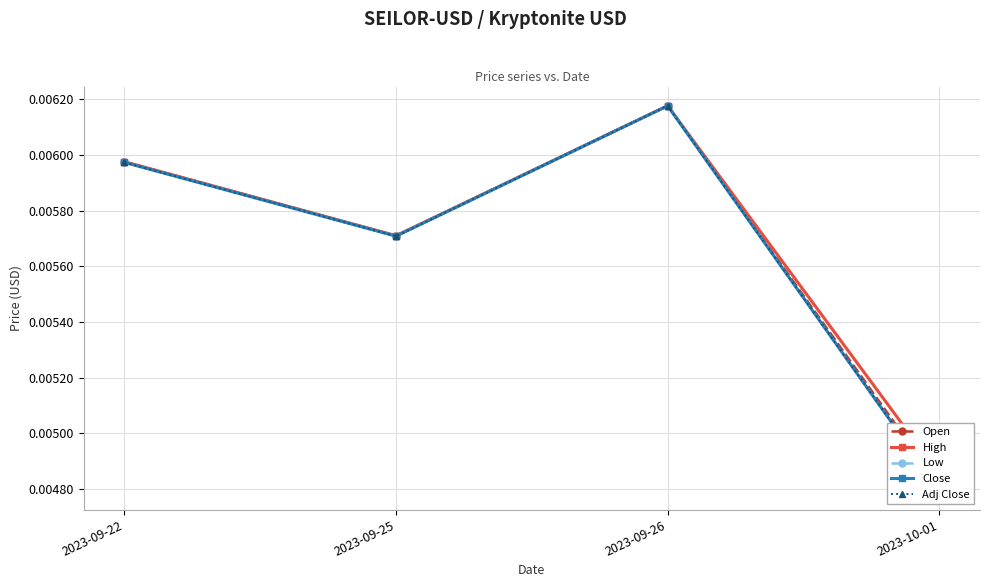

At which label is Open closest to 0?

2023-10-01